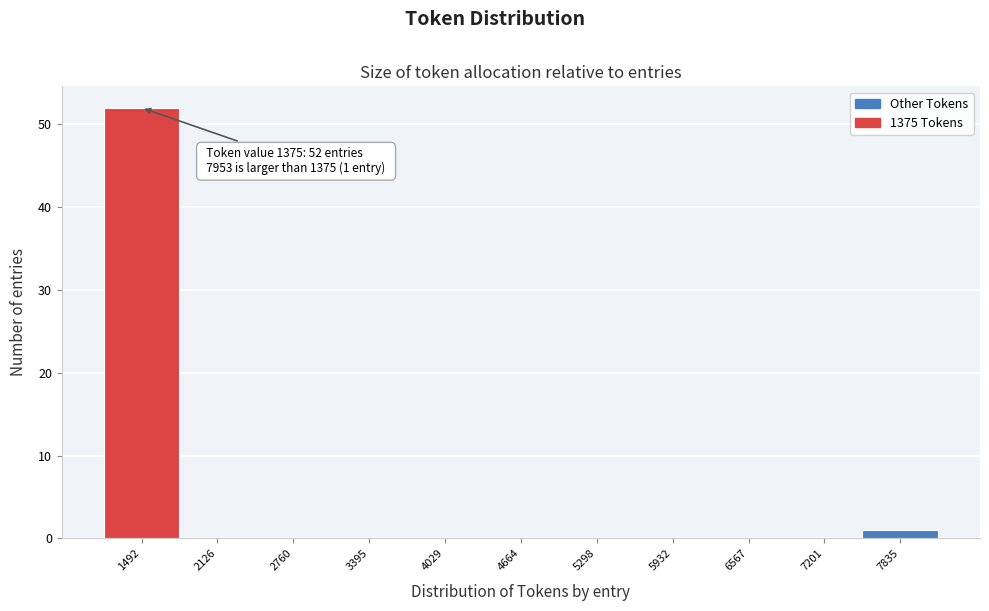

Which range on the x-axis has the tallest bar?

1200 to 1800